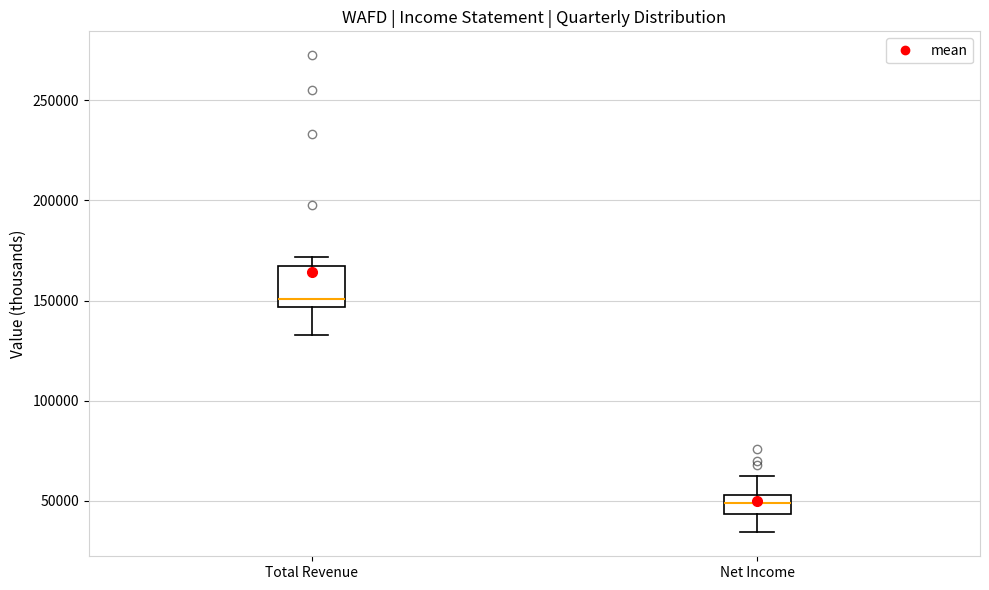

Which box has the highest median line?

Total Revenue